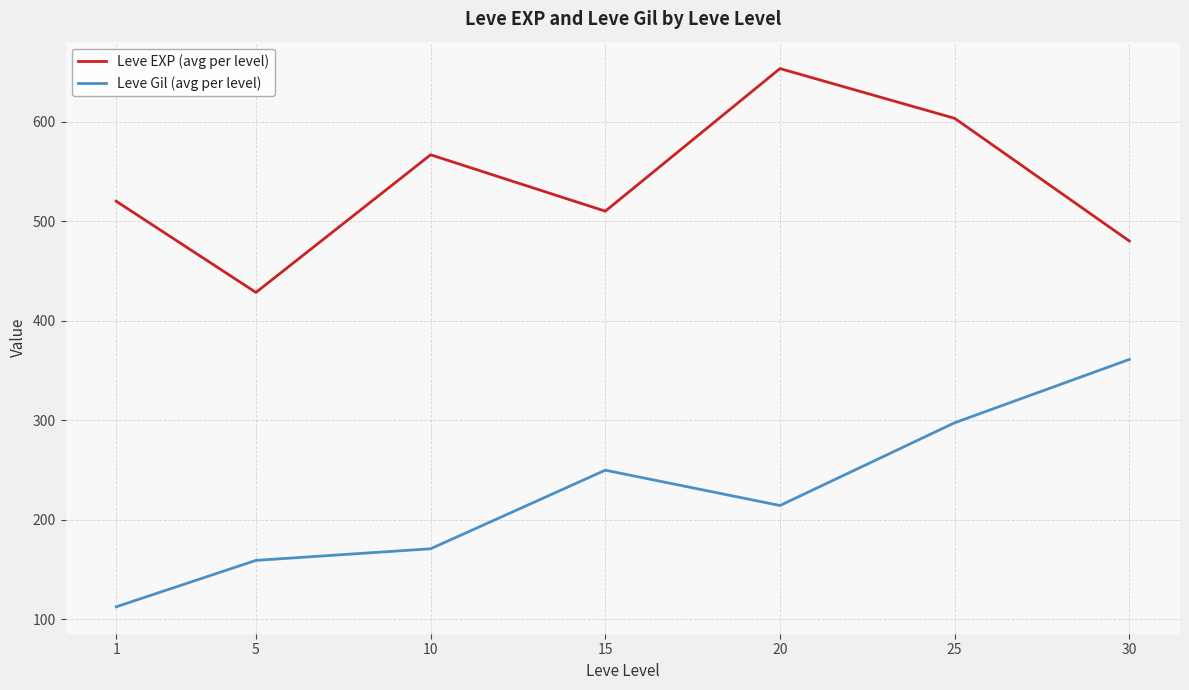

Reading left to right, transcribe all the data shown in this chart.

Leve EXP (avg per level): 520.0	428.3	566.7	510.0	653.3	603.3	480.0
Leve Gil (avg per level): 112.3	159.0	170.7	249.7	214.2	297.3	361.0